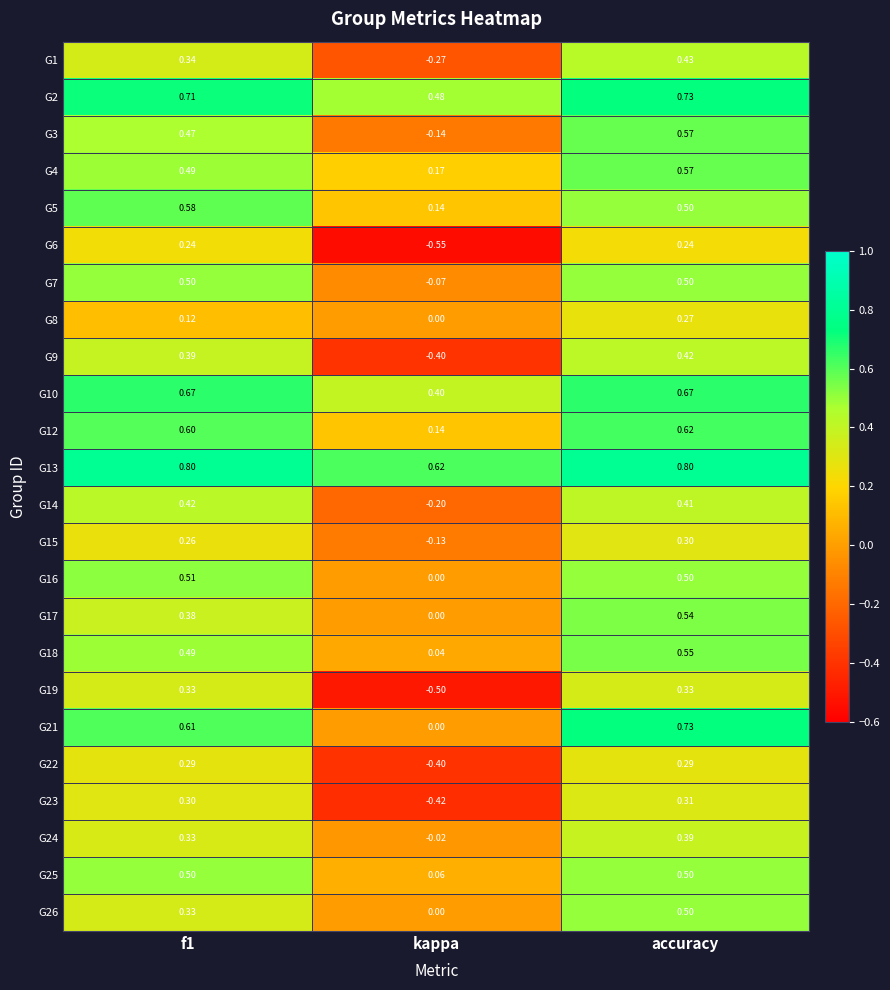

At which category does the chart reach its minimum across all series?

kappa